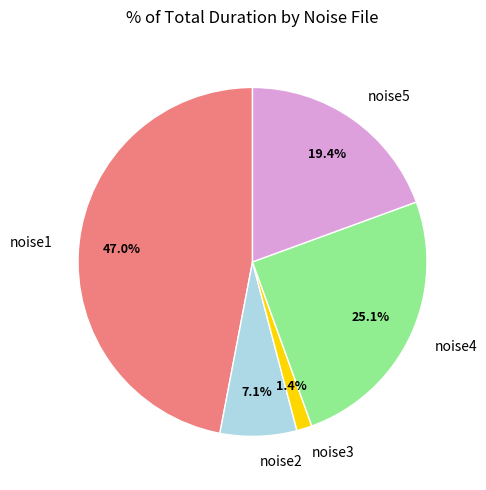

True or false: noise2 accounts for 7% of the total.

True